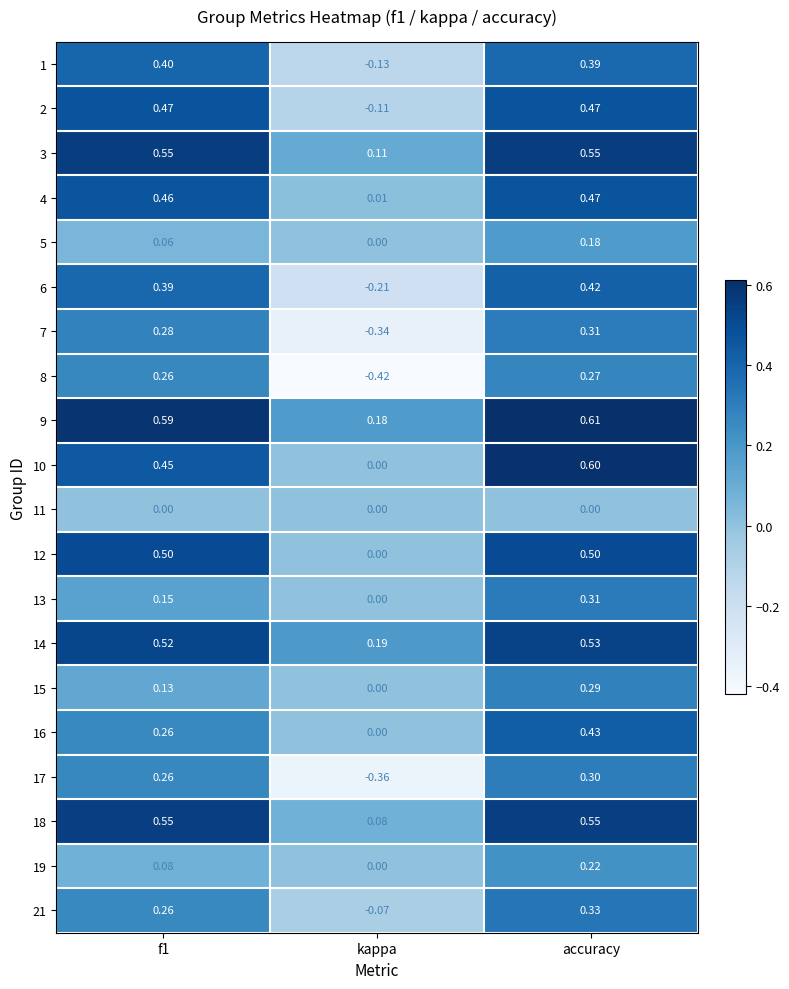

Which category has the lowest value in the 18 series?

kappa